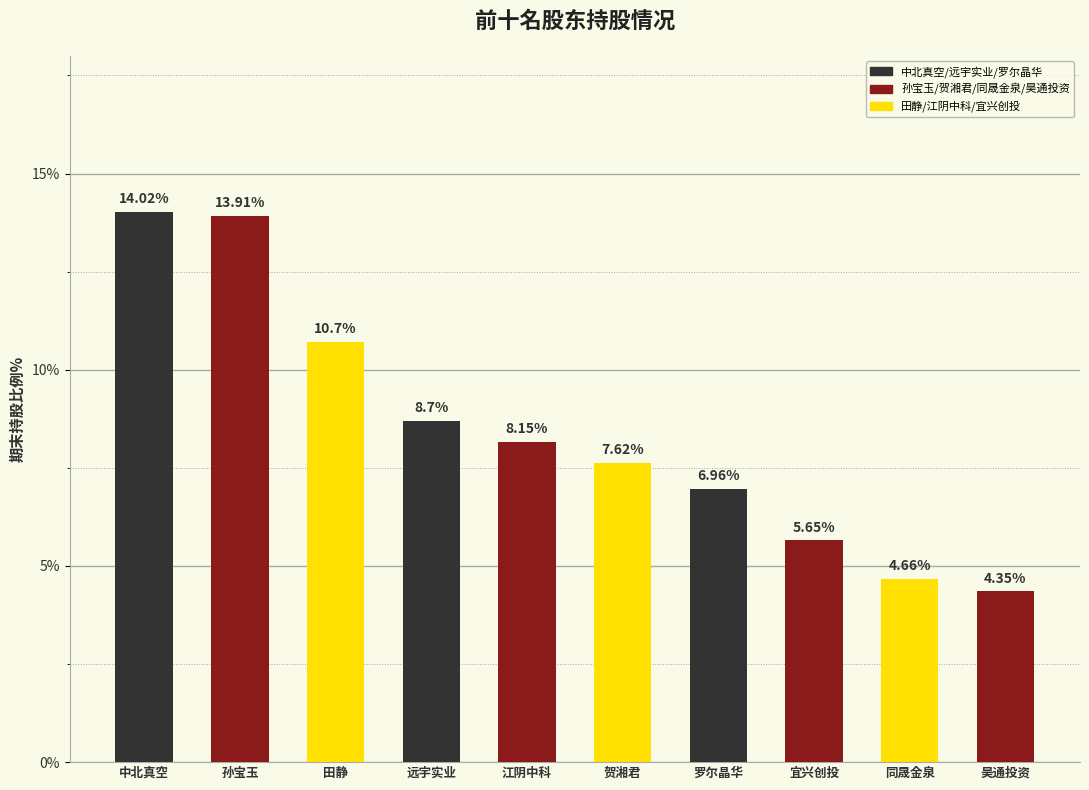

Which category has the highest value across all series?

中北真空